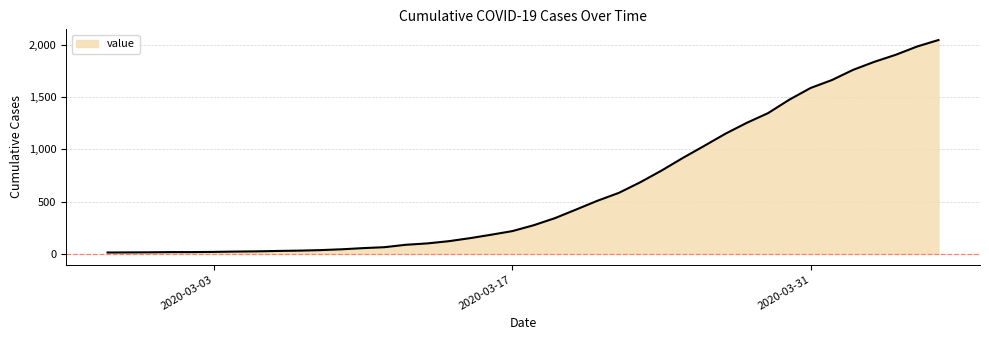

What is the maximum value shown in the chart?

2047